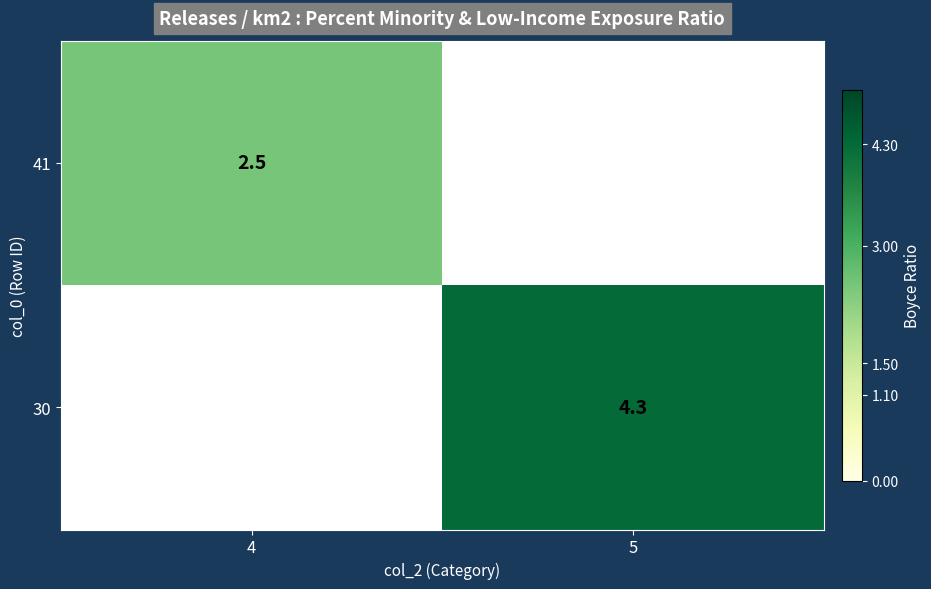

Is it true that 30 equals 4.3 at 5?

True